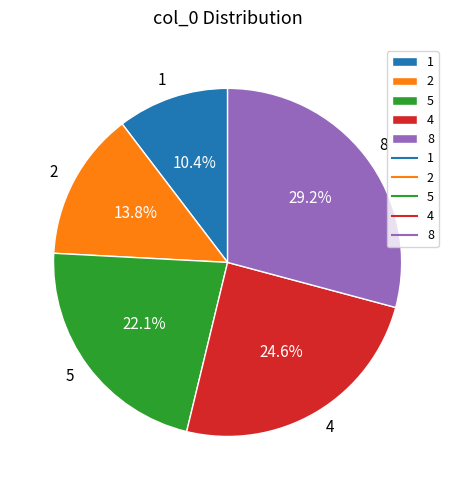

To the nearest percent, what percentage of the pie is 1?

10%